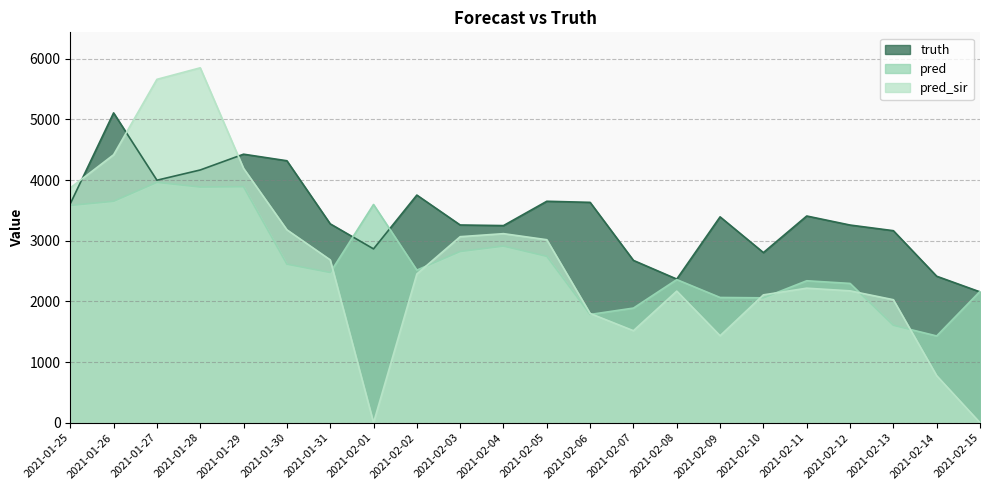

What is the total value across all series at 2021-02-02?

8721.0